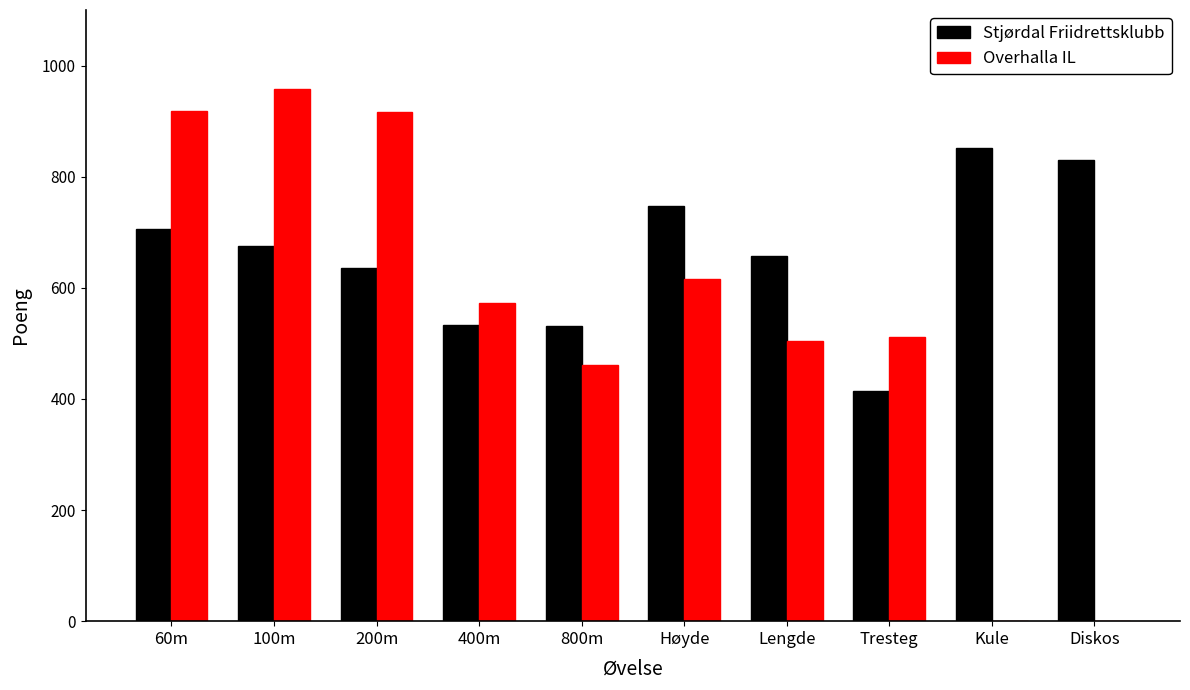

How many groups of bars are there?

10